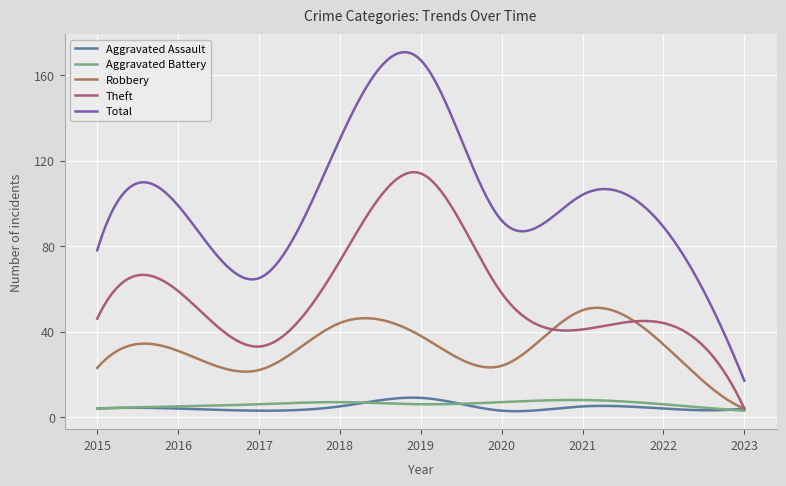

In Total, how many points are higher than both neighbors (excluding endpoints)?

3